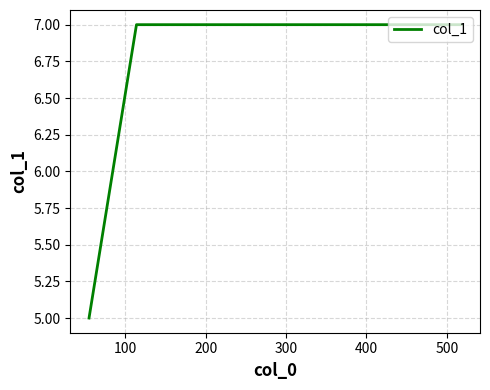

What is the average value?

7